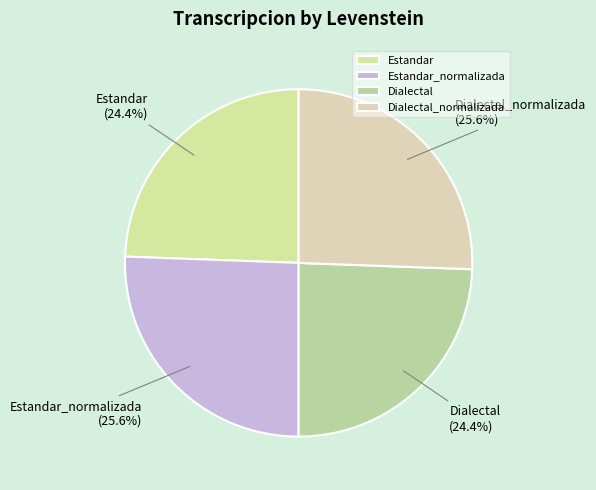

To the nearest percent, what is the difference between the Estandar_normalizada and Estandar slice percentages?

1%